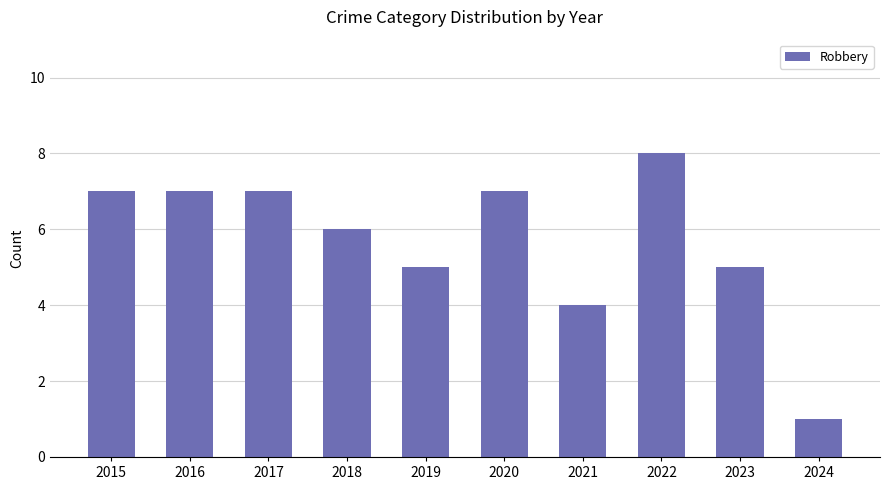

The value at 2024 is 2. True or false?

False